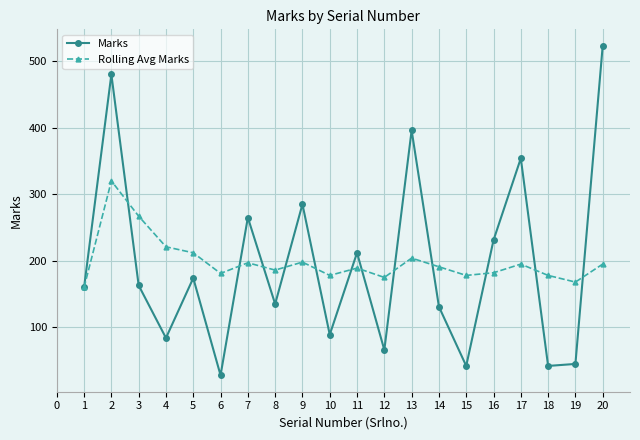

Is it true that Rolling Avg Marks equals 49 at 13?

False